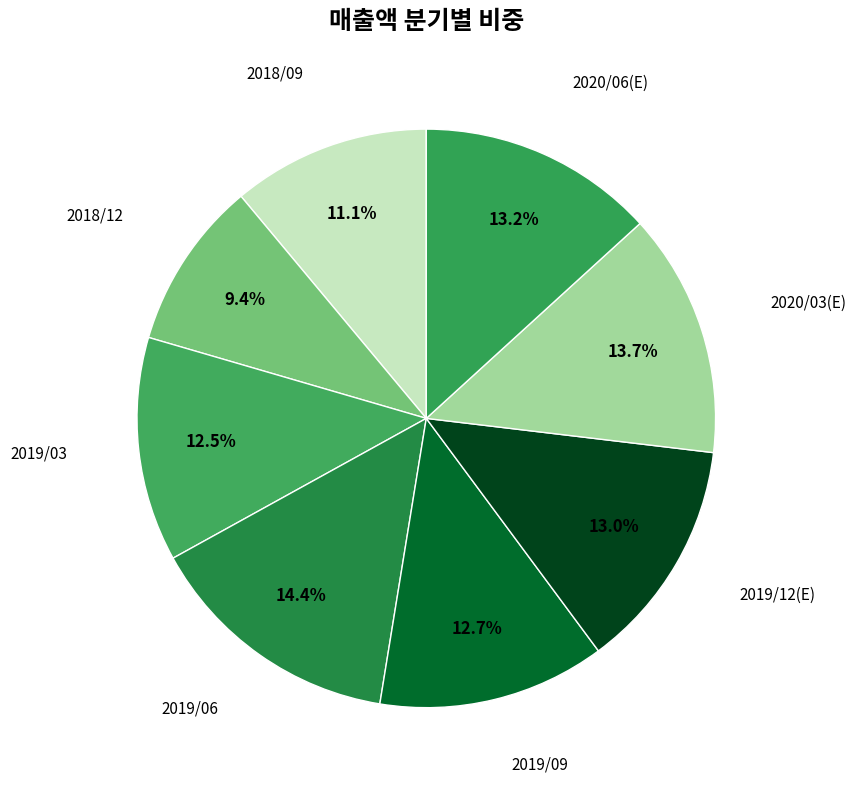

Combined, do 2018/12 and 2020/03(E) account for over 50%?

No